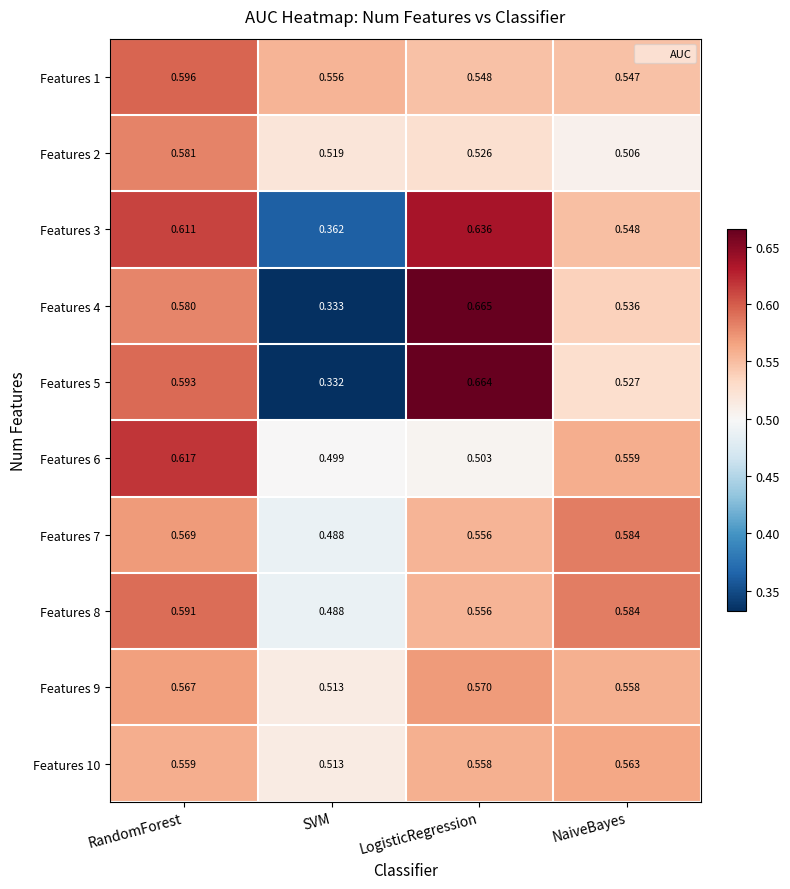

At which label does Features 3 reach its peak?

LogisticRegression